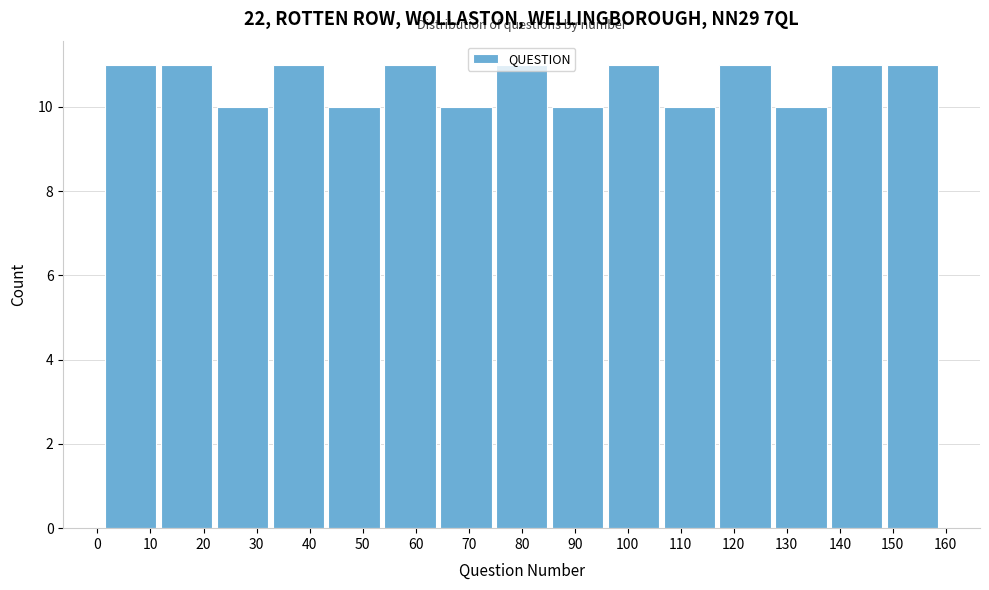

Reading left to right, list every bar in this chart as the range it spans on the x-axis followed by its height. Neither the bar edges nor the heights are printed on the chart, so give them approximately, as read against the axes.

1 to 12: 11
12 to 22: 11
22 to 33: 10
33 to 43: 11
43 to 54: 10
54 to 64: 11
64 to 75: 10
75 to 85: 11
85 to 96: 10
96 to 106: 11
106 to 117: 10
117 to 127: 11
127 to 138: 10
138 to 148: 11
148 to 159: 11